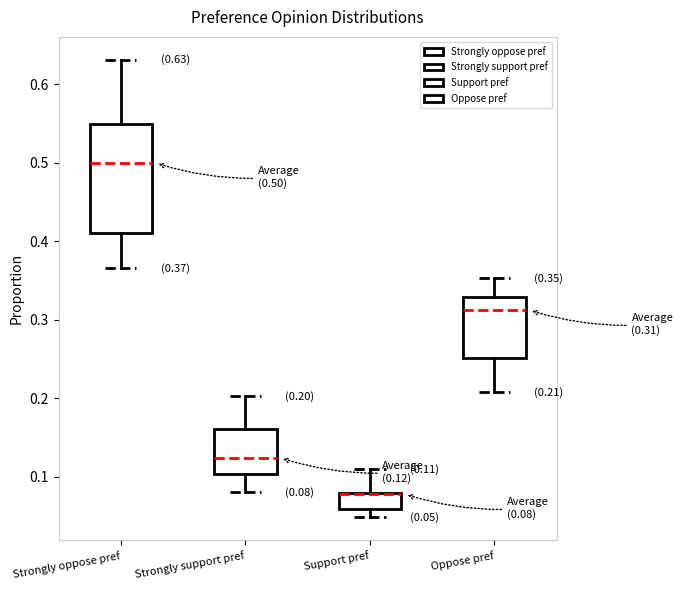

Which box is the tallest, from its lower edge to its upper edge?

Strongly oppose pref